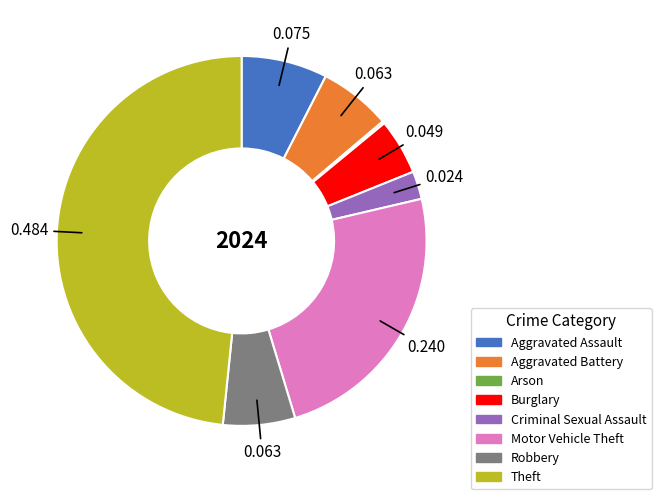

Is there any slice that represents more than half of the pie?

No